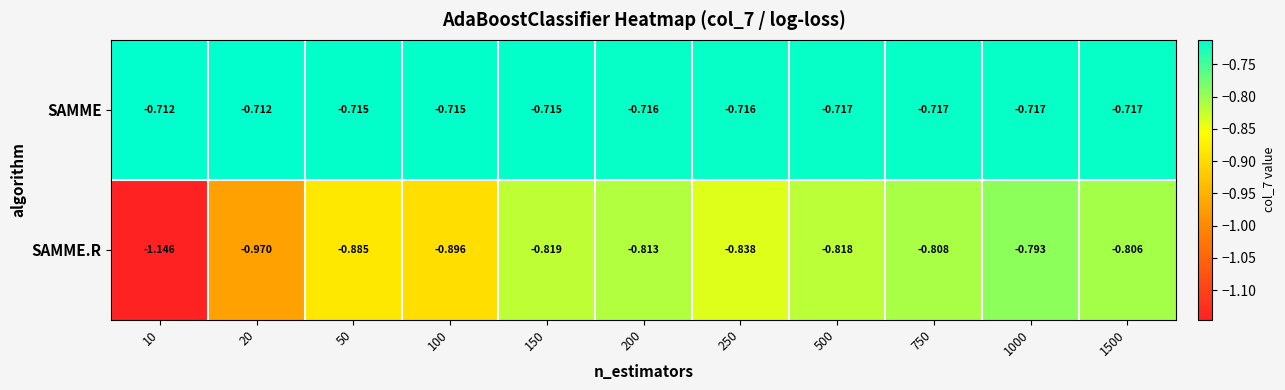

Between 200 and 500, which series saw the biggest shift?

SAMME.R